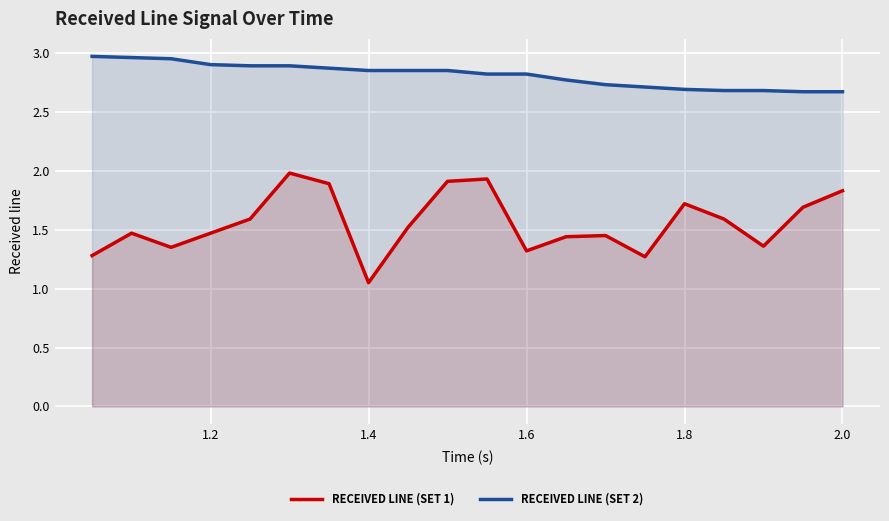

What is the maximum value shown in the chart?

3.0